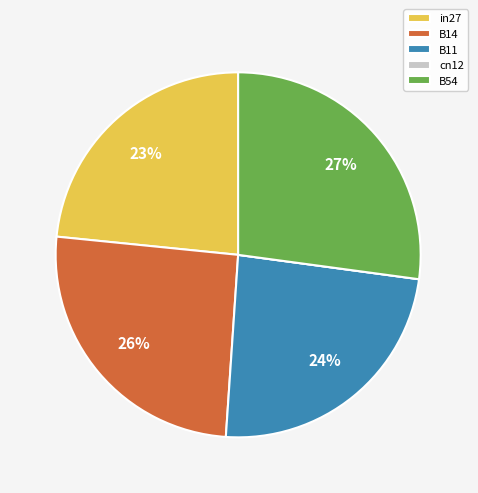

Does B11 represent more than half of the total?

No